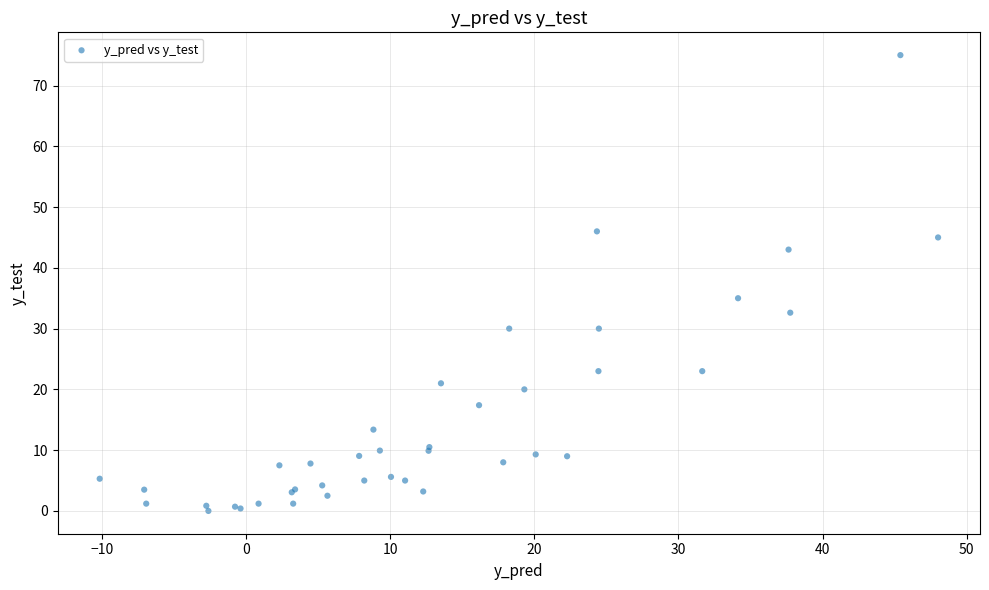

What Y value in the scatter plot is closest to 37?

35.0